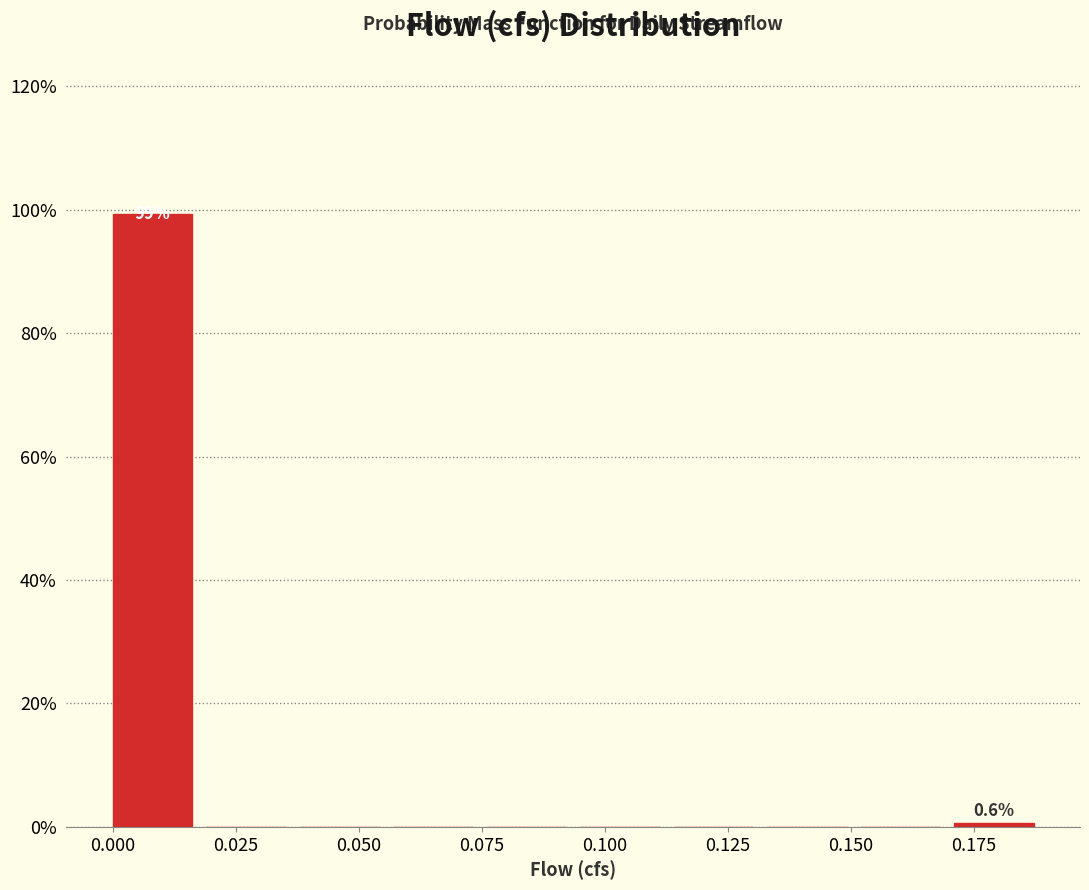

Around what value on the x-axis is the tallest bar? Give the approximate position of its centre, as read against the axis.

0.010